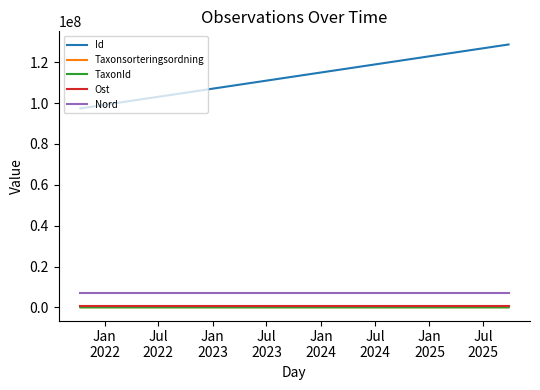

At which label is Taxonsorteringsordning closest to 88513?

Jan
2023